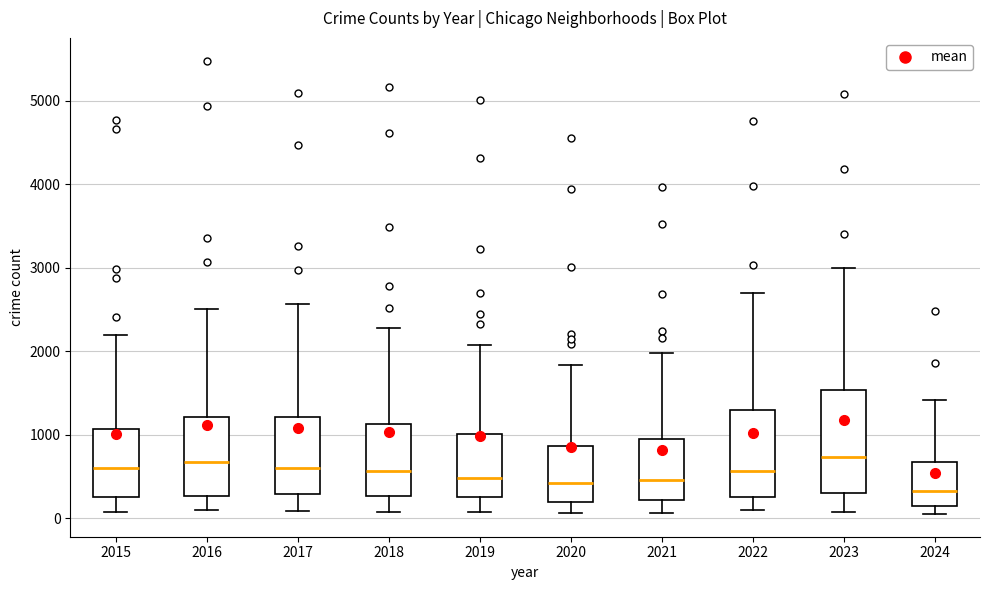

Where is the upper edge of the box at x = 2021 on the y-axis? The values are not printed on the chart, so give them approximately, as read against the axis.

900